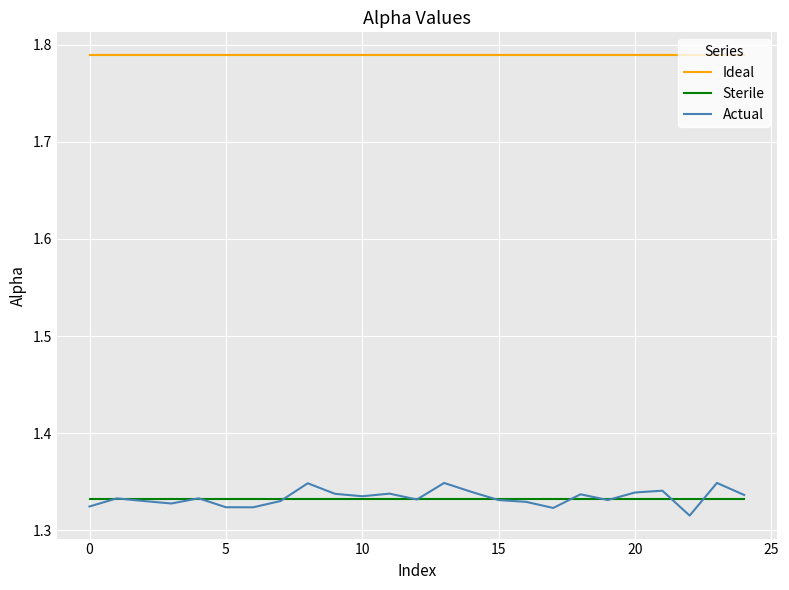

True or false: Ideal and Sterile intersect in this chart.

False